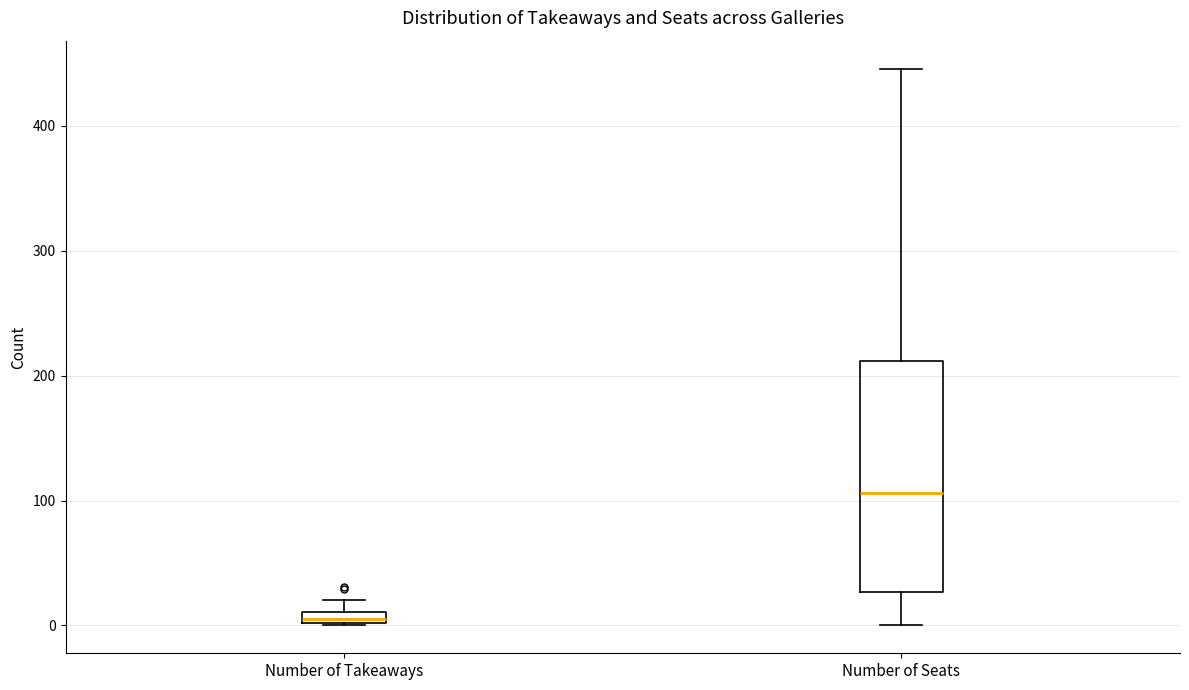

Where is the lower edge of the box for Number of Takeaways on the y-axis? The values are not printed on the chart, so give them approximately, as read against the axis.

0